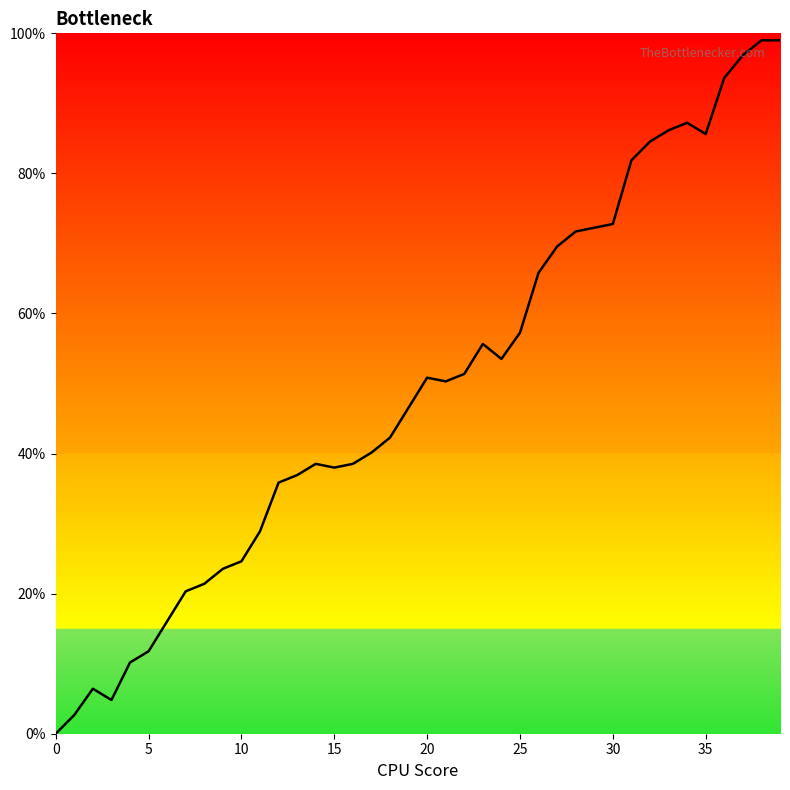

Reading left to right, what are all the values shown in this chart?

0.0	2.7	6.4	4.8	10.2	11.8	16.1	20.3	21.4	23.5	24.6	28.9	35.9	36.9	38.5	38.0	38.5	40.1	42.3	46.6	50.8	50.3	51.4	55.7	53.5	57.3	65.8	69.6	71.7	72.2	72.8	81.9	84.6	86.2	87.2	85.6	93.6	96.9	99.0	99.0